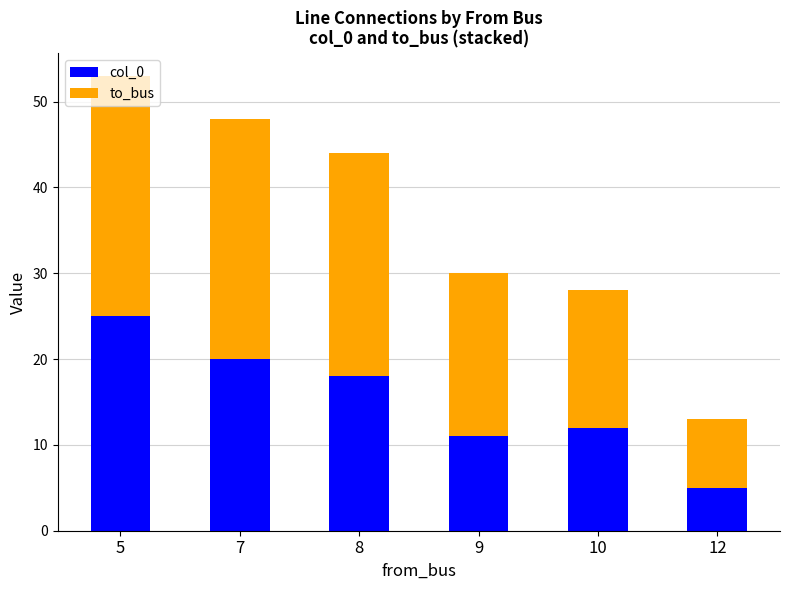

What is the difference between the col_0 values at 5 and 10?

13